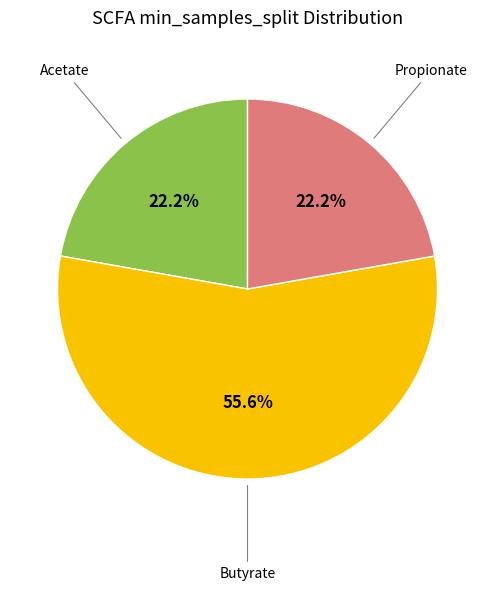

Does any single category account for the majority?

Yes